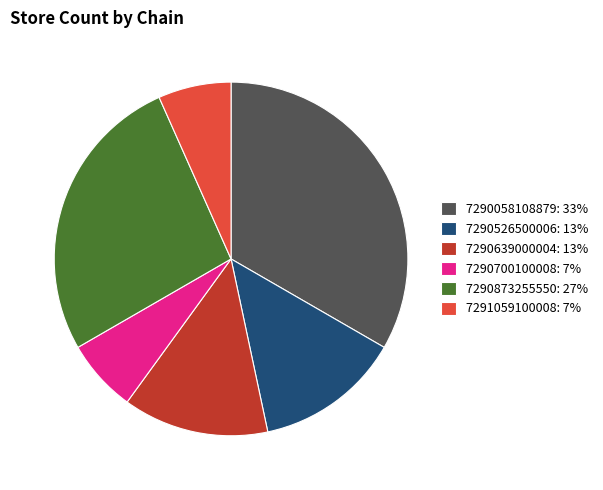

How many segments does this pie chart have?

6